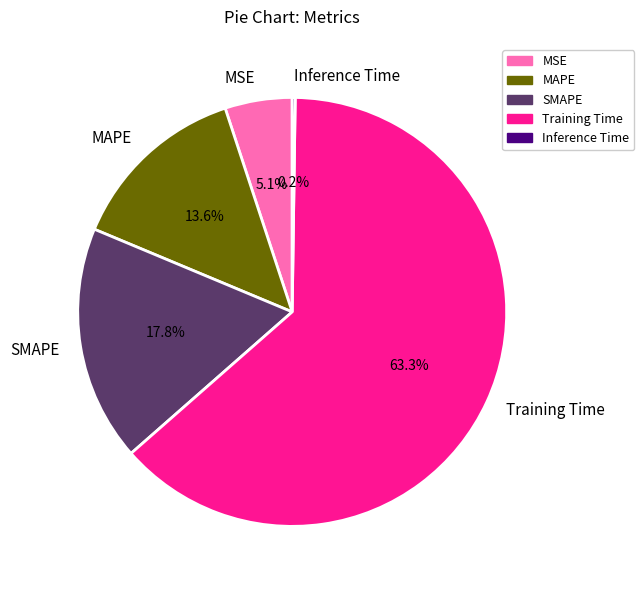

What is the majority slice?

Training Time